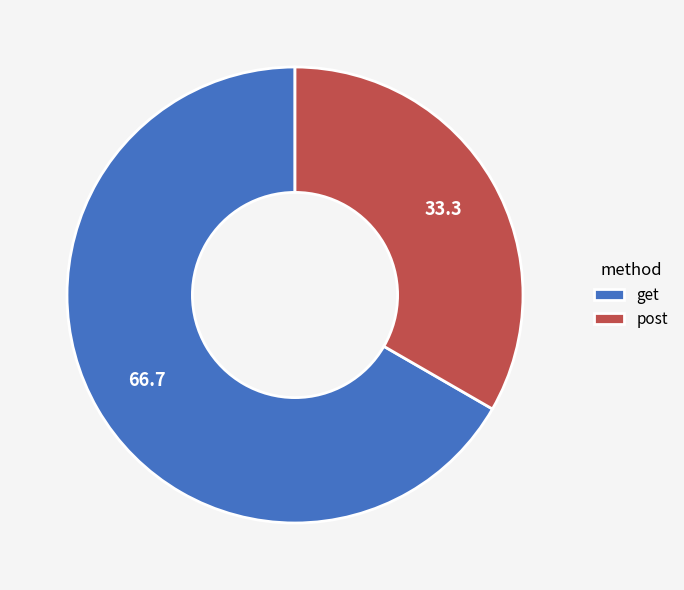

Rank the categories by value from lowest to highest.

post, get